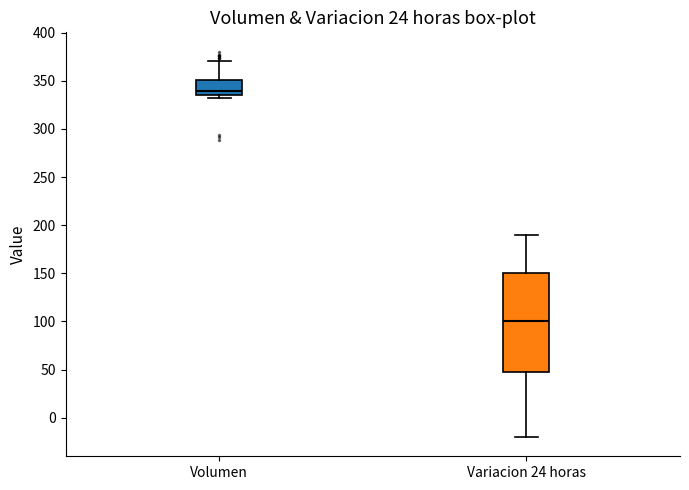

Which box is the tallest, from its lower edge to its upper edge?

Variacion 24 horas